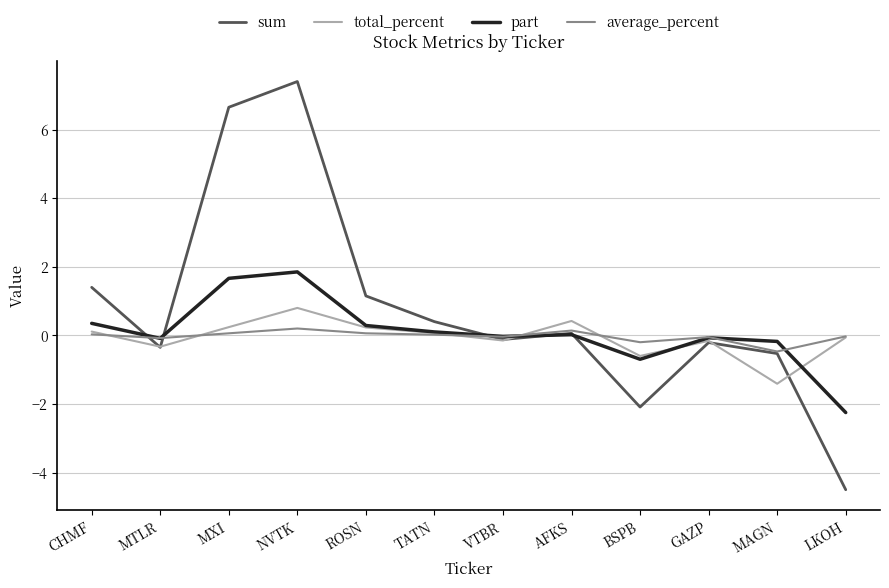

Which series has the largest range (max minus min)?

sum